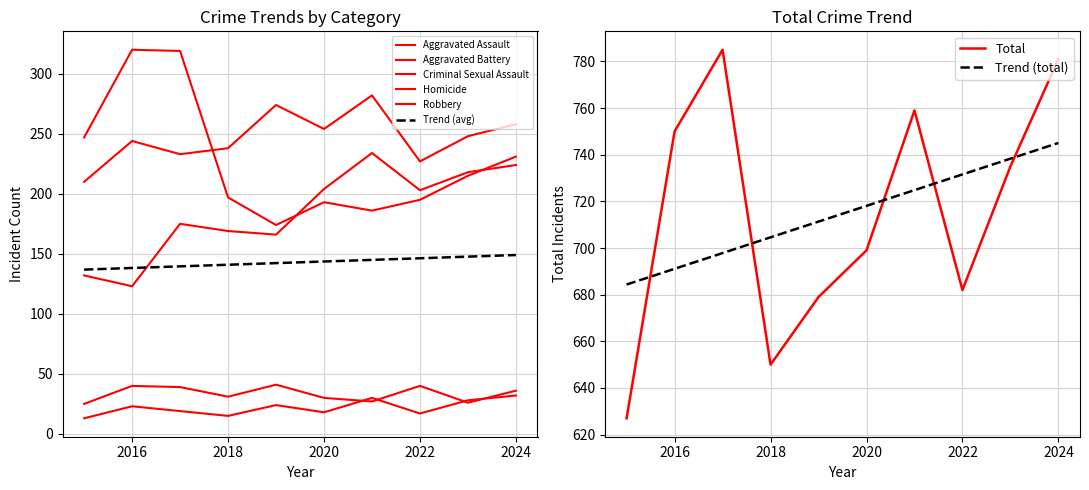

The Robbery series shows 383 at 2015. True or false?

False